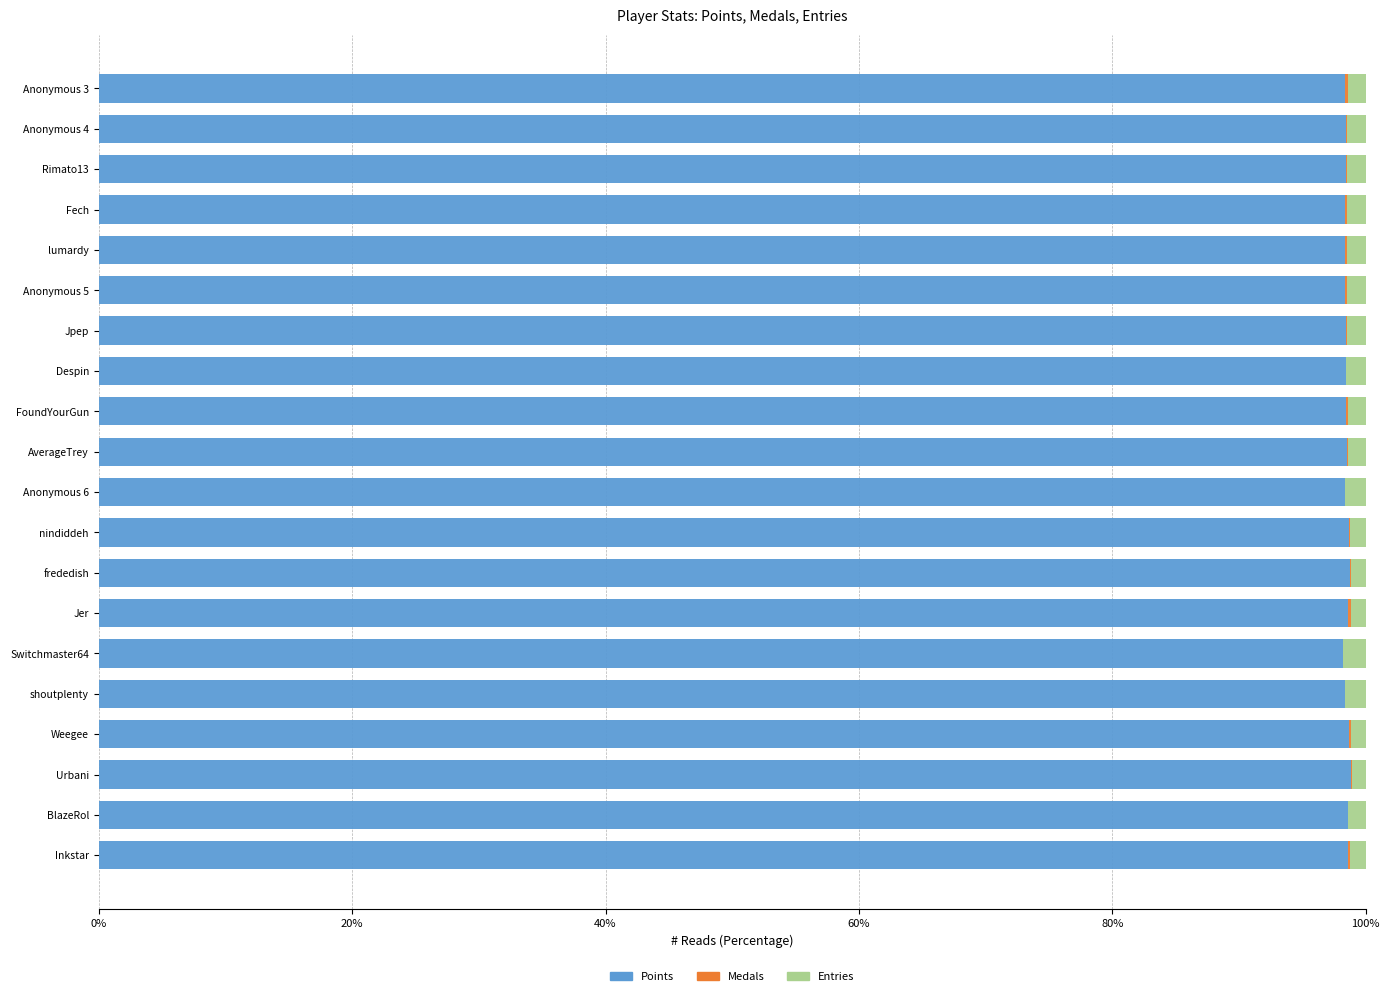

What is the highest value of the Points series?

98.8